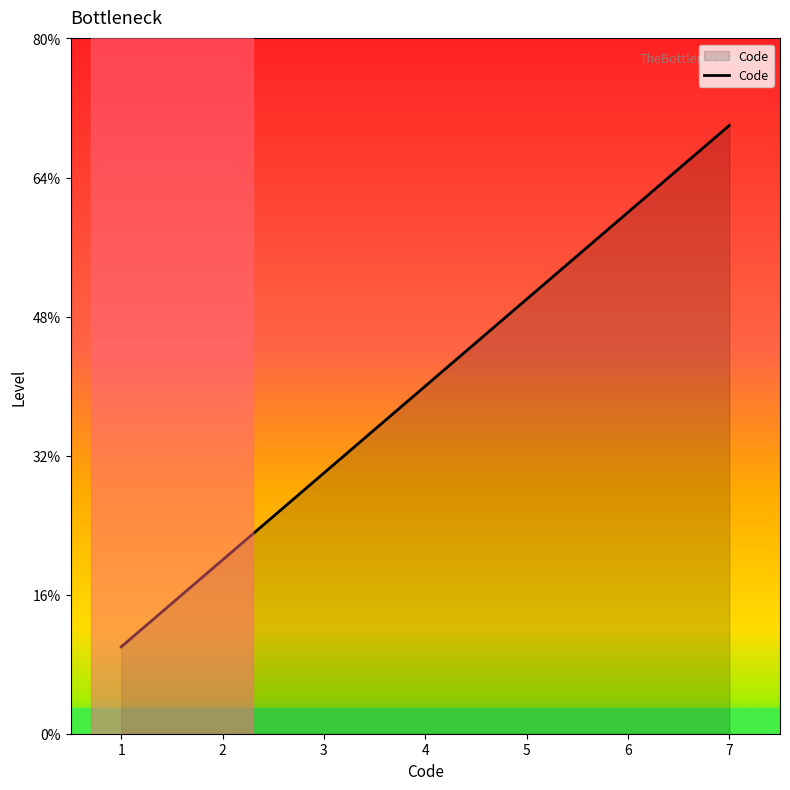

Does the chart display data point markers on the line(s)?

No